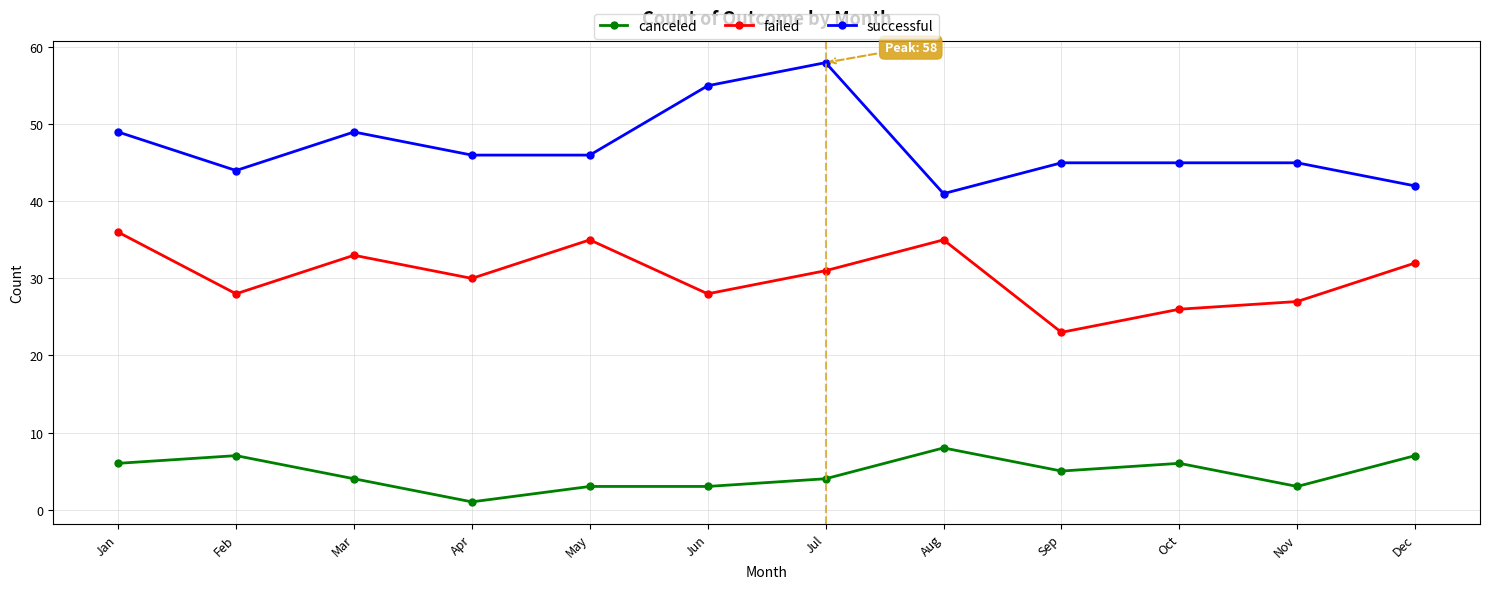

How many distinct data groups are displayed?

3